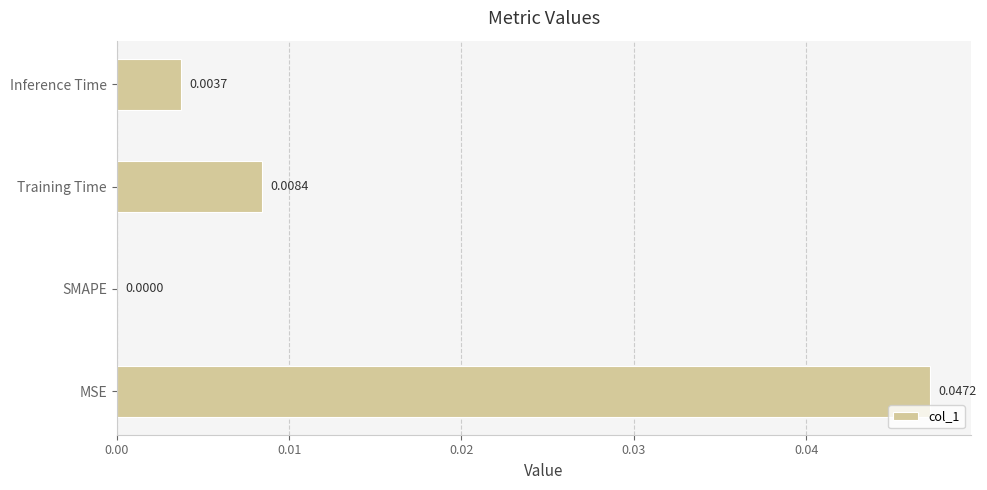

Between SMAPE and Training Time, which is larger?

Training Time